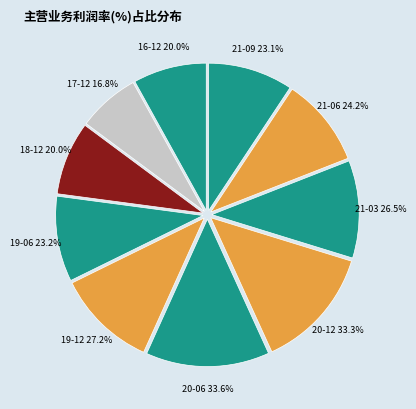

Do 2017-12-31 and 2019-12-31 together represent more than half of the pie?

No